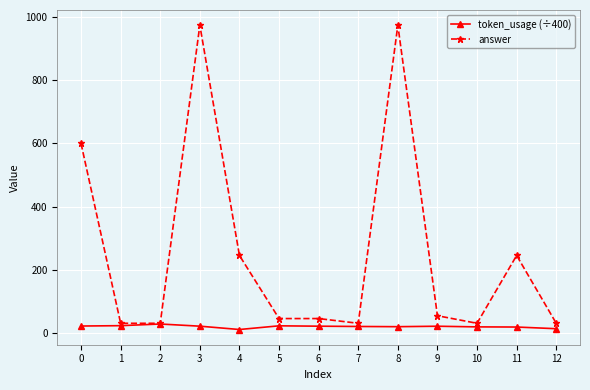

Rank the series by their maximum value, from highest to lowest.

answer, token_usage (÷400)